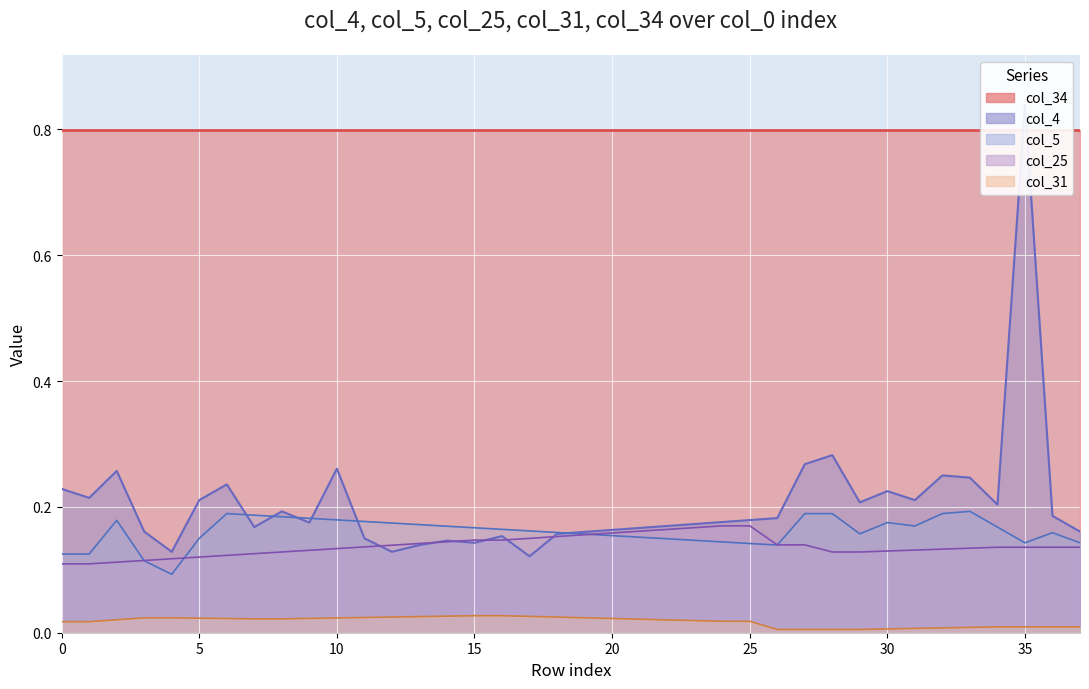

Which series has the largest range (max minus min)?

col_4